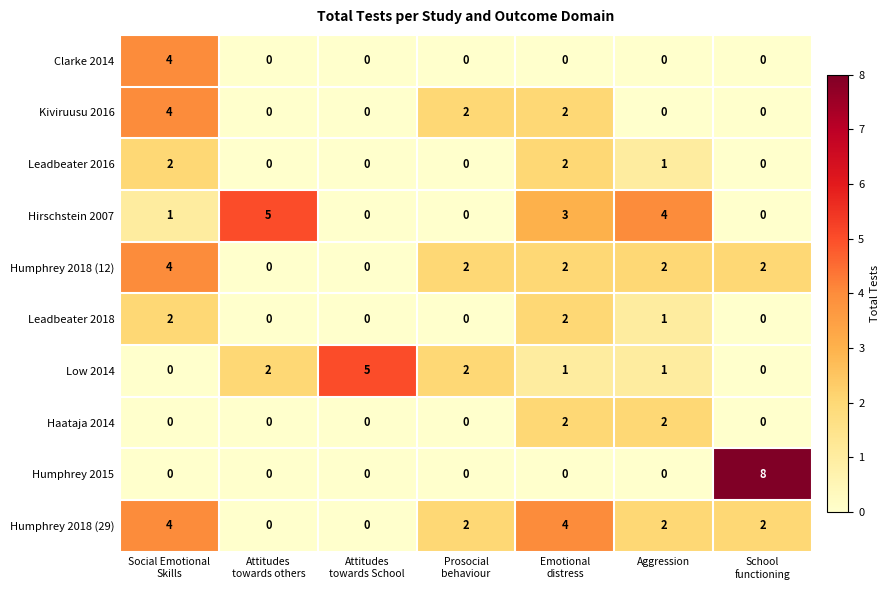

True or false: Haataja 2014 has a value of 3 at Aggression.

False